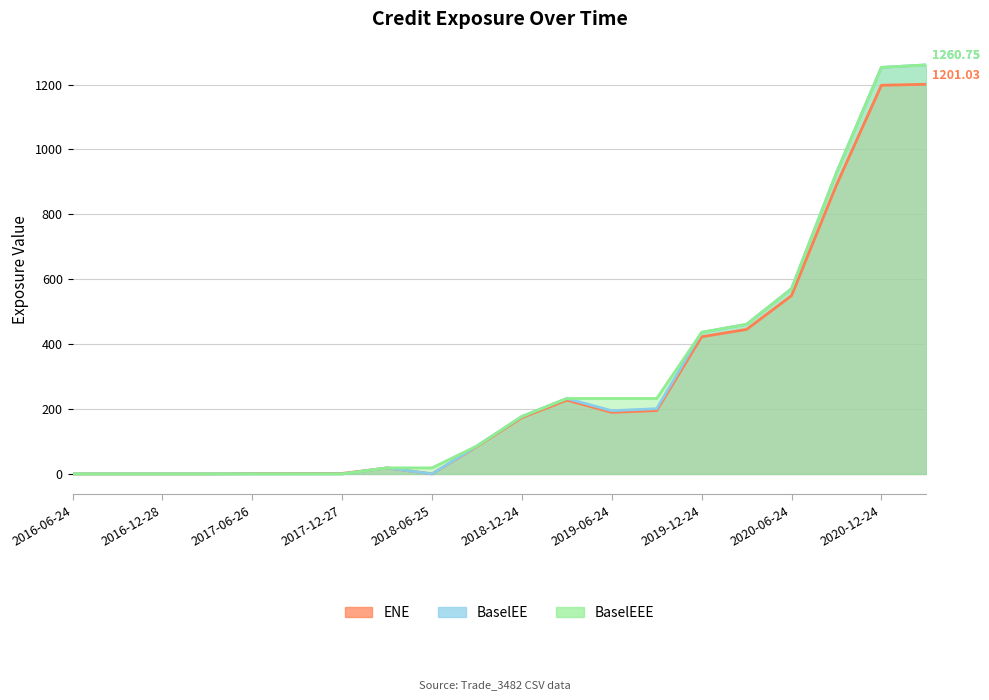

Reading left to right, list all the values displayed in this chart.

ENE: 0.0	0.0	0.0	0.0	1.0	1.3	1.5	18.4	0.0	84.7	173.5	227.2	189.8	195.4	422.8	445.4	549.5	890.5	1198.0	1201.0
BaselEE: 0.0	0.0	0.0	0.0	0.0	0.0	0.0	18.6	0.0	86.2	177.1	232.5	194.8	201.1	436.4	461.2	570.7	928.2	1253.1	1260.8
BaselEEE: 0.0	0.0	0.0	0.0	0.0	0.0	0.0	18.6	18.6	86.2	177.1	232.5	232.5	232.5	436.4	461.2	570.7	928.2	1253.1	1260.8